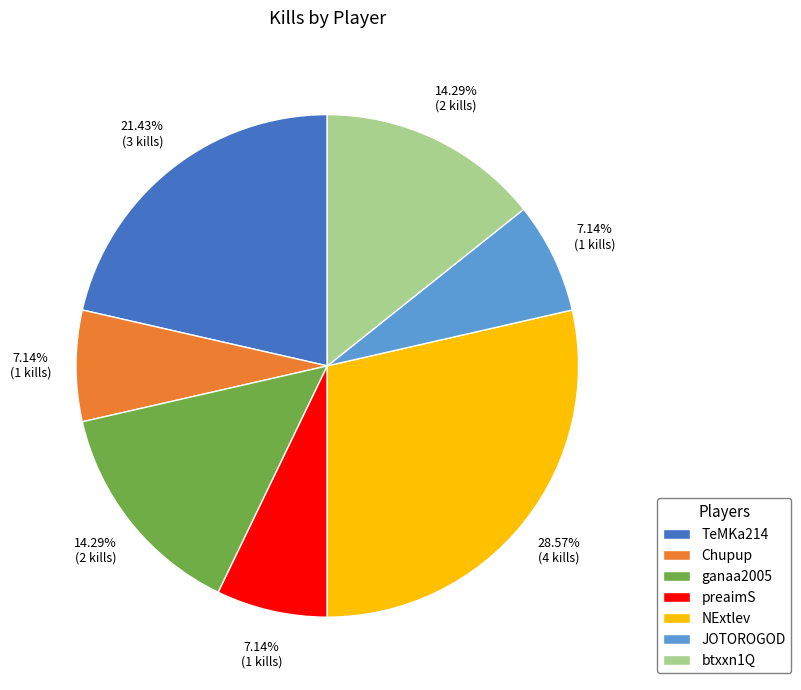

Between TeMKa214 and preaimS, which is larger?

TeMKa214